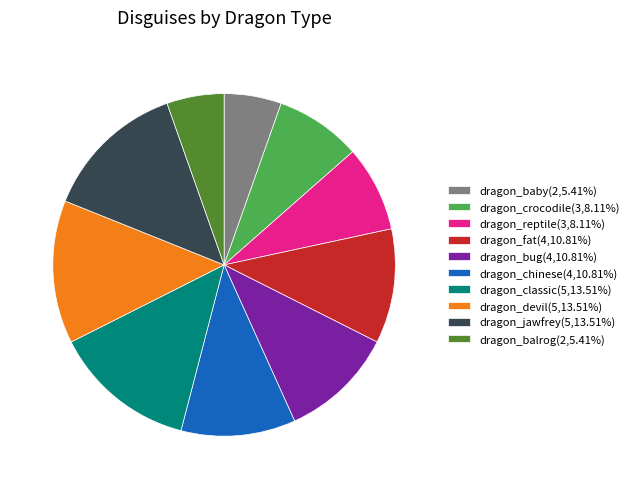

Combined, do dragon_chinese(4,10.81%) and dragon_baby(2,5.41%) account for over 50%?

No